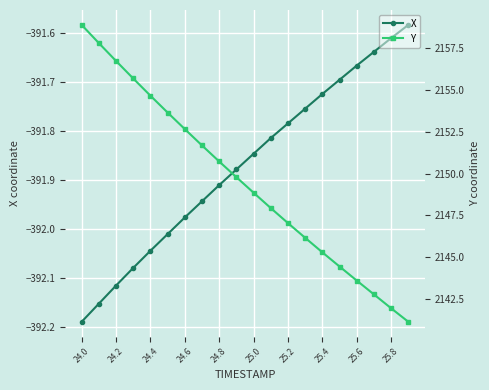

Rank the series at 24.0 from lowest to highest value.

X, Y